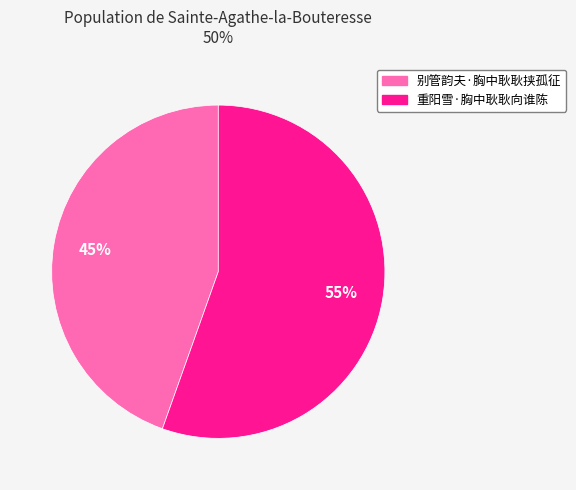

Do 别管韵夫·胸中耿耿挟孤征 and 重阳雪·胸中耿耿向谁陈 together represent more than half of the pie?

Yes